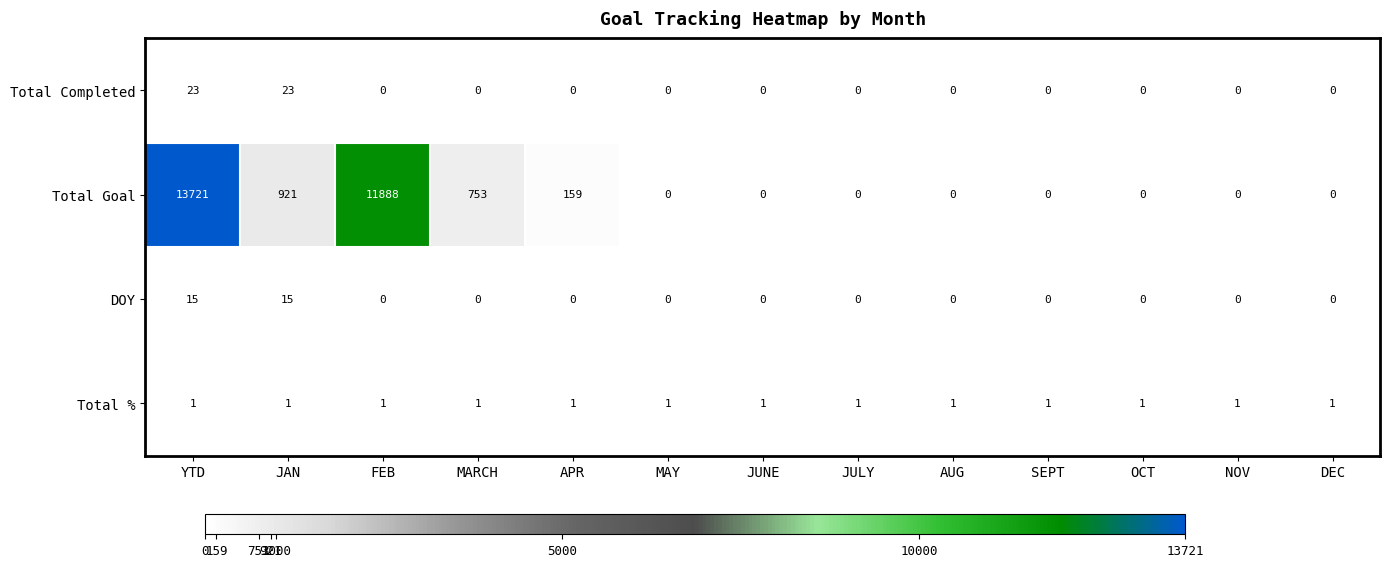

Rank the series by their maximum value, from highest to lowest.

Total Goal, Total Completed, DOY, Total %